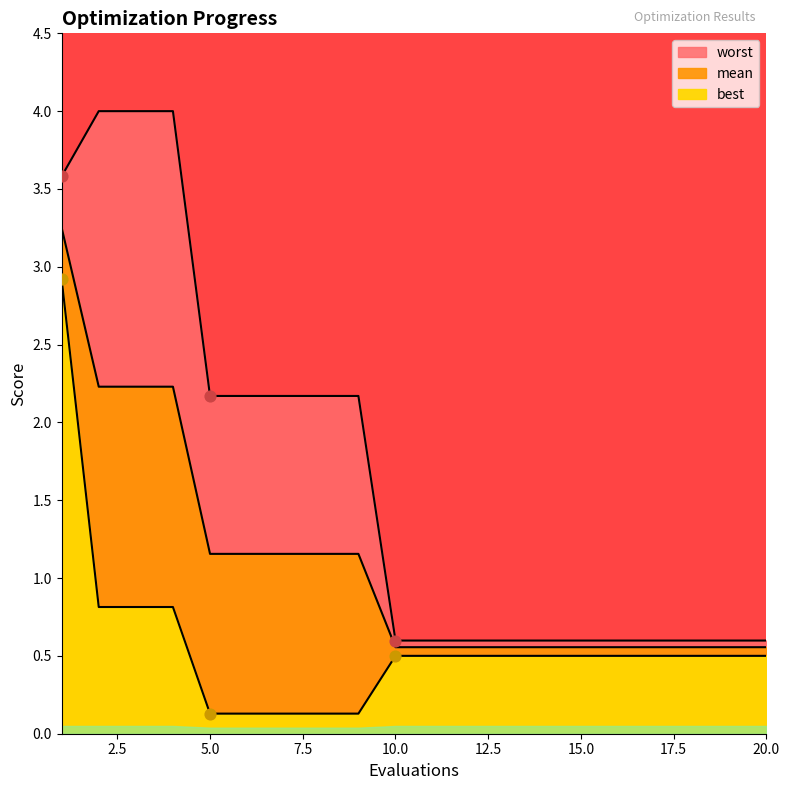

What is the total value across all series at 2?

7.0